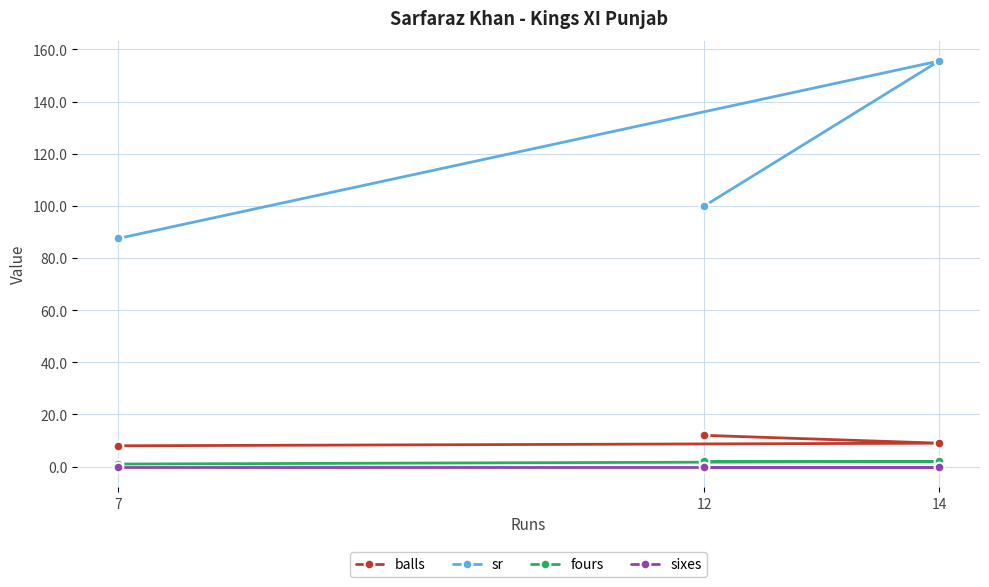

True or false: fours has a value of 2.0 at 12.

True